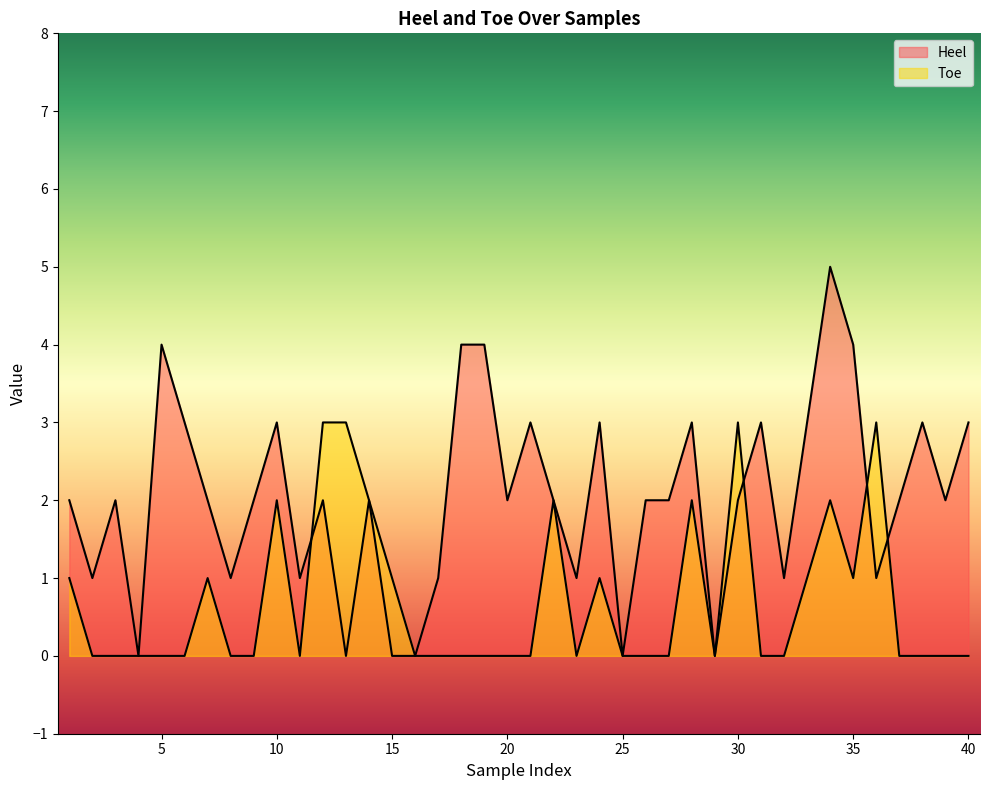

True or false: Heel and Toe cross at least once.

True